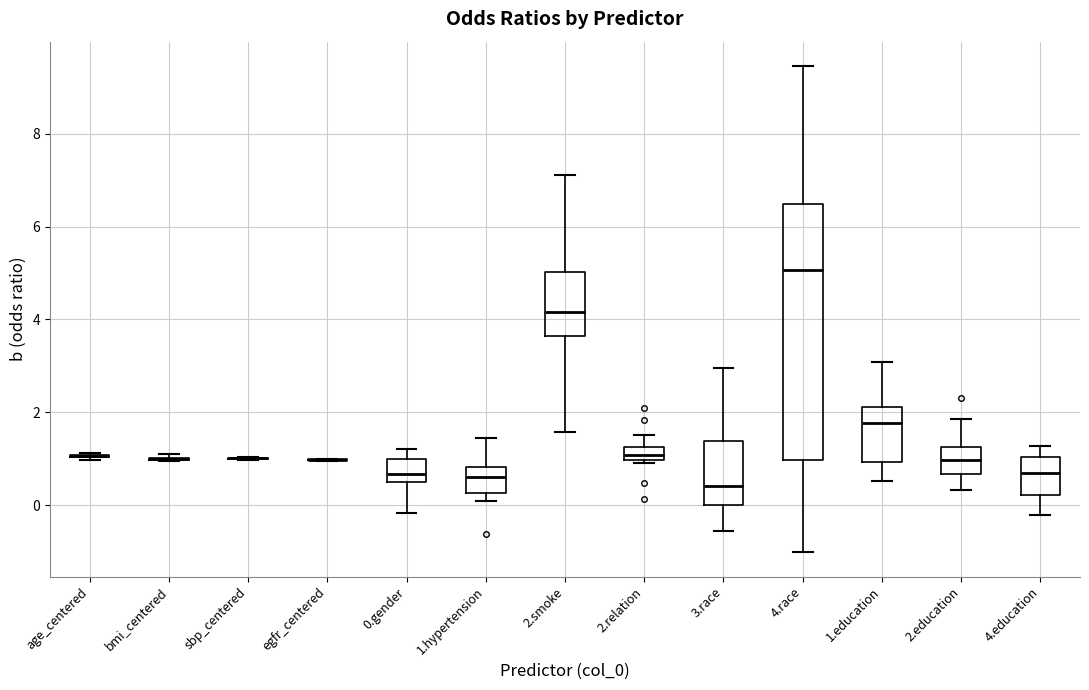

Comparing the boxes themselves (not the whiskers), which one is the tallest?

4.race